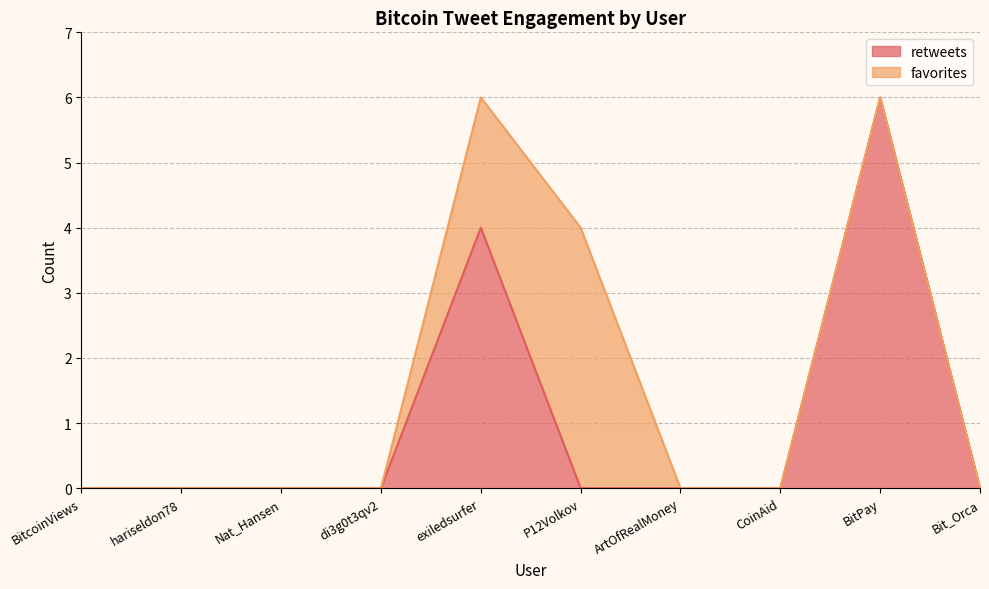

Is it true that the value at ArtOfRealMoney is 0?

True